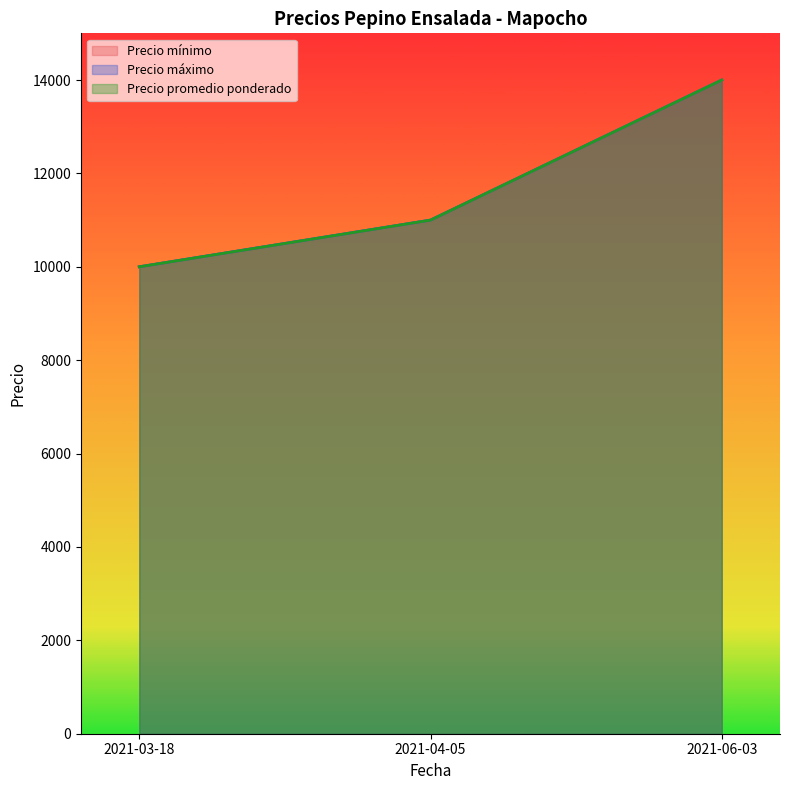

Between 2021-06-03 and 2021-04-05, which is larger?

2021-06-03